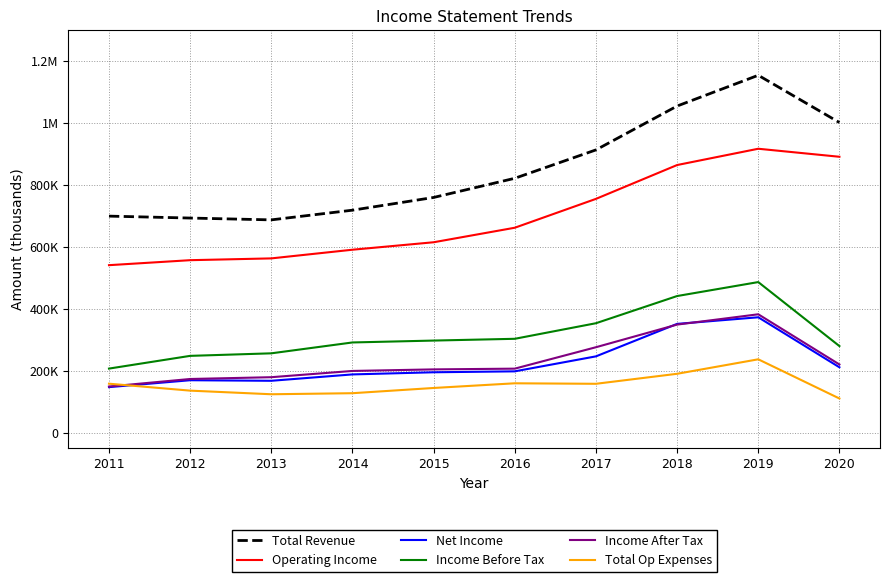

Rank the series at 2020 from lowest to highest value.

Total Op Expenses, Net Income, Income After Tax, Income Before Tax, Operating Income, Total Revenue